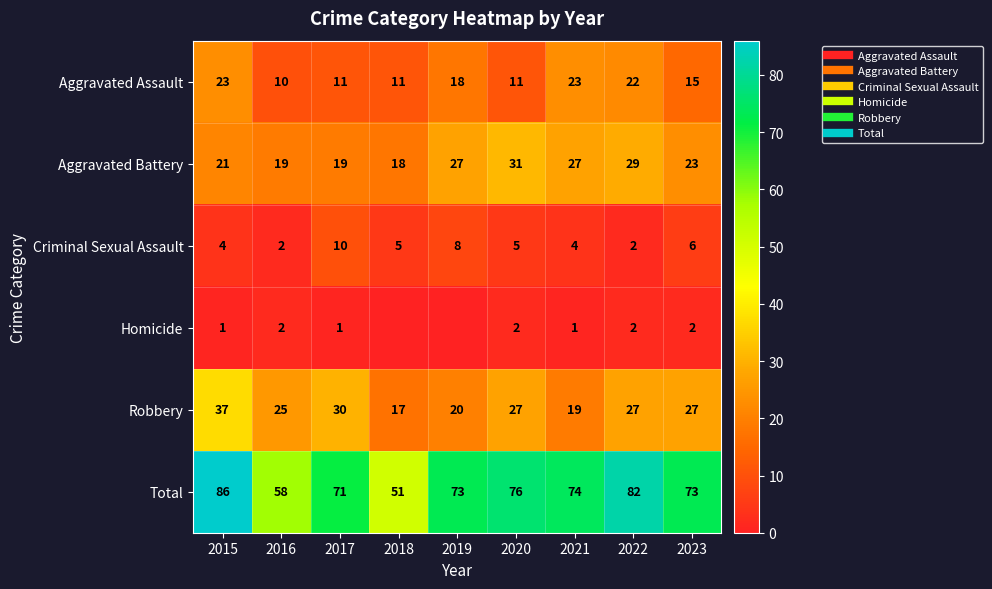

What is the difference between the maximum and minimum values in the Total series?

35